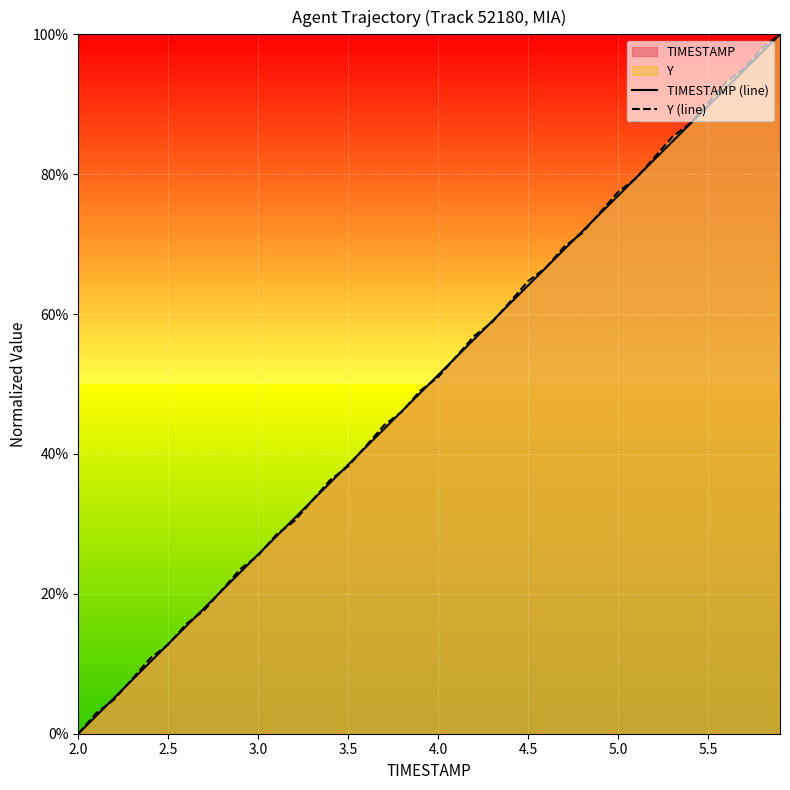

What is the value of the Y (line) point at the 25th from the left?

0.6